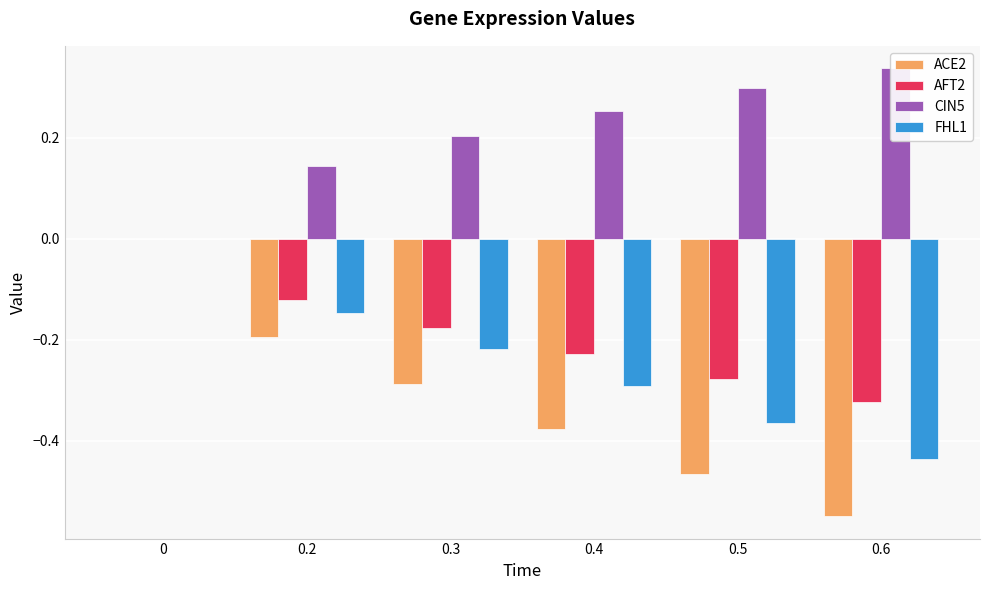

What is the difference between the highest and lowest values at 0.5?

0.8